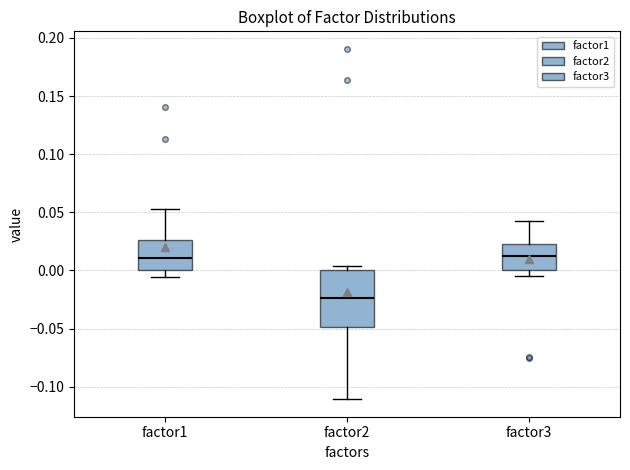

Which box has the lowest median line?

factor2